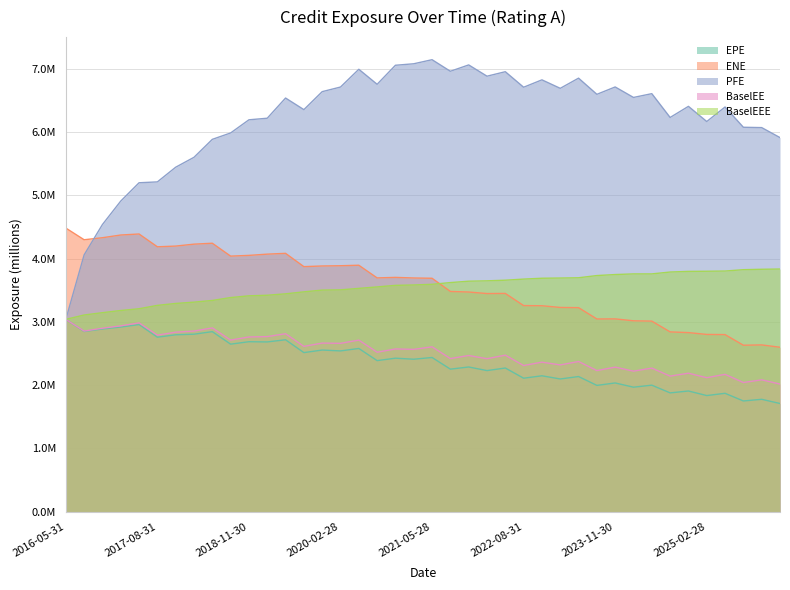

List the labels in order of BaselEEE value, smallest first.

2016-05-31, 2016-08-31, 2016-11-30, 2017-02-28, 2017-05-31, 2017-08-31, 2017-11-30, 2018-02-28, 2018-05-31, 2018-08-31, 2018-11-30, 2019-02-28, 2019-05-31, 2019-08-30, 2019-11-29, 2020-02-28, 2020-05-29, 2020-08-28, 2020-11-30, 2021-02-26, 2021-05-28, 2021-08-31, 2021-11-30, 2022-02-28, 2022-05-31, 2022-08-31, 2022-11-30, 2023-02-28, 2023-05-31, 2023-08-31, 2023-11-30, 2024-02-29, 2024-05-31, 2024-08-30, 2024-11-29, 2025-02-28, 2025-05-30, 2025-08-29, 2025-11-28, 2026-02-27